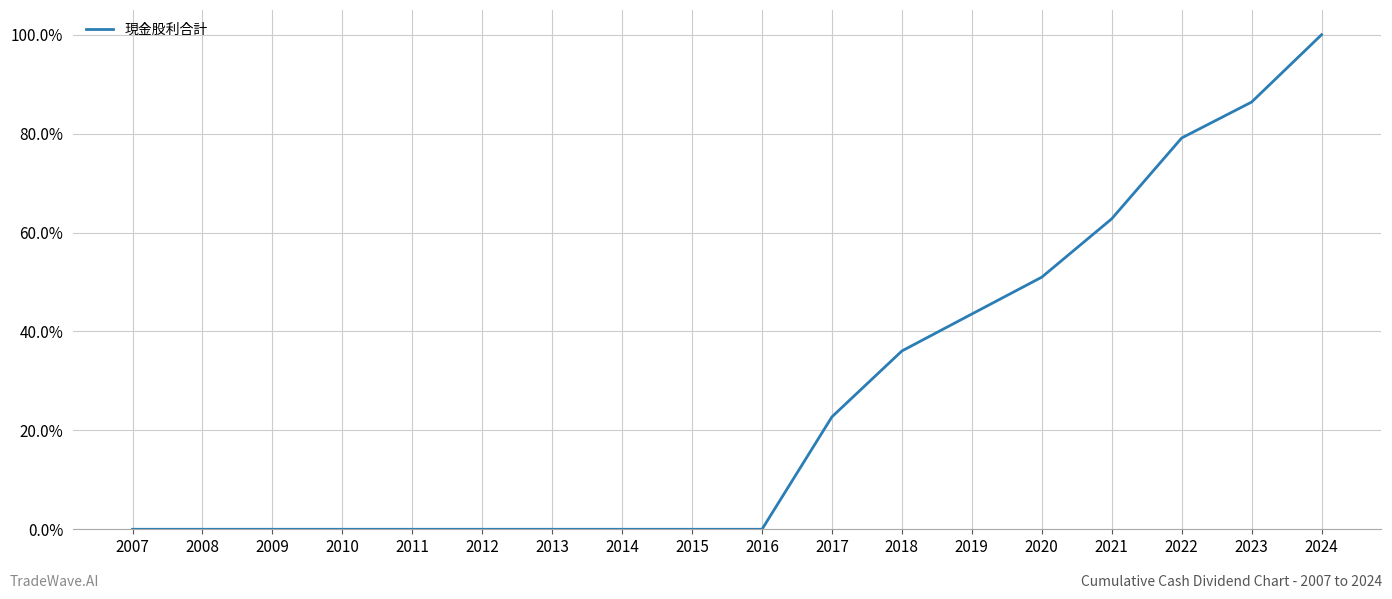

True or false: the data shows 0.0 at 2011.

True